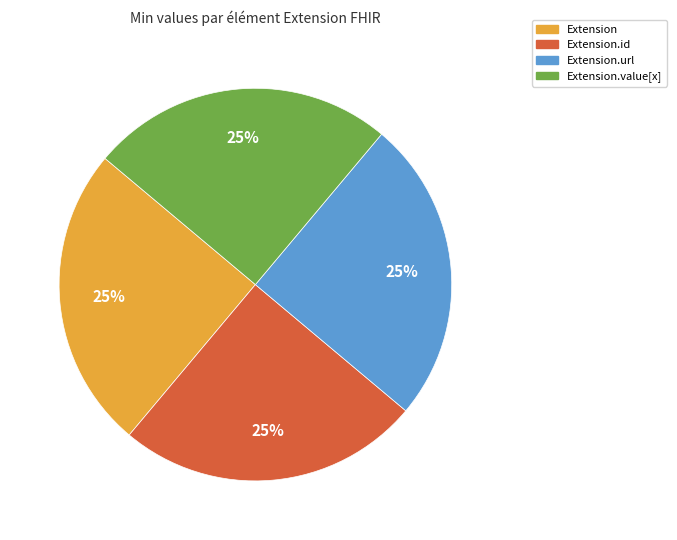

Is there a majority slice in this chart?

No